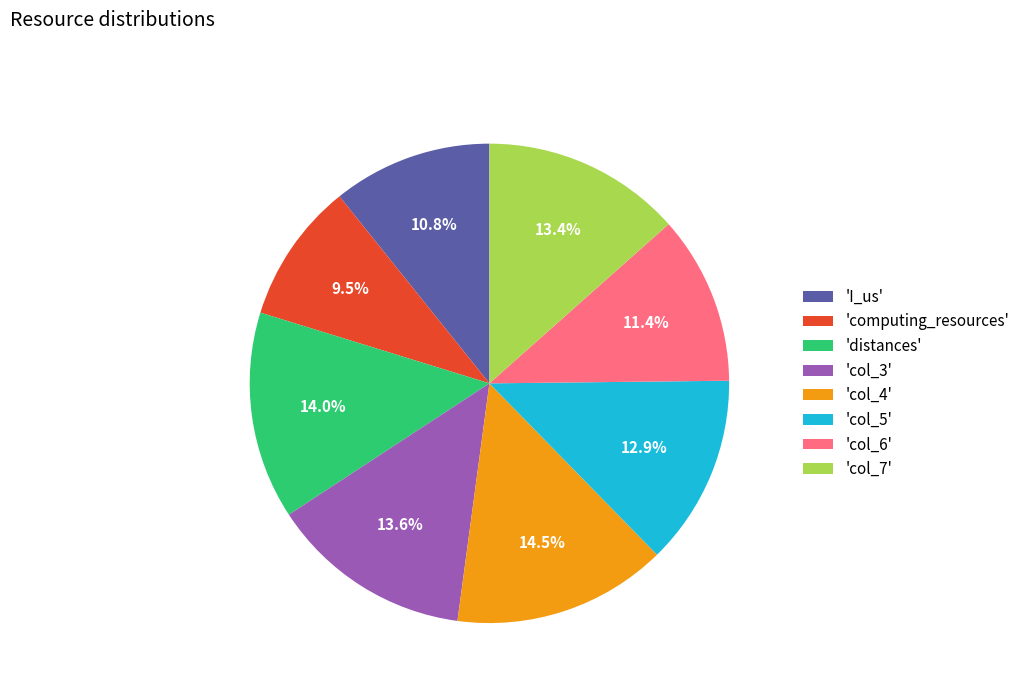

How many slices are in this pie chart?

8